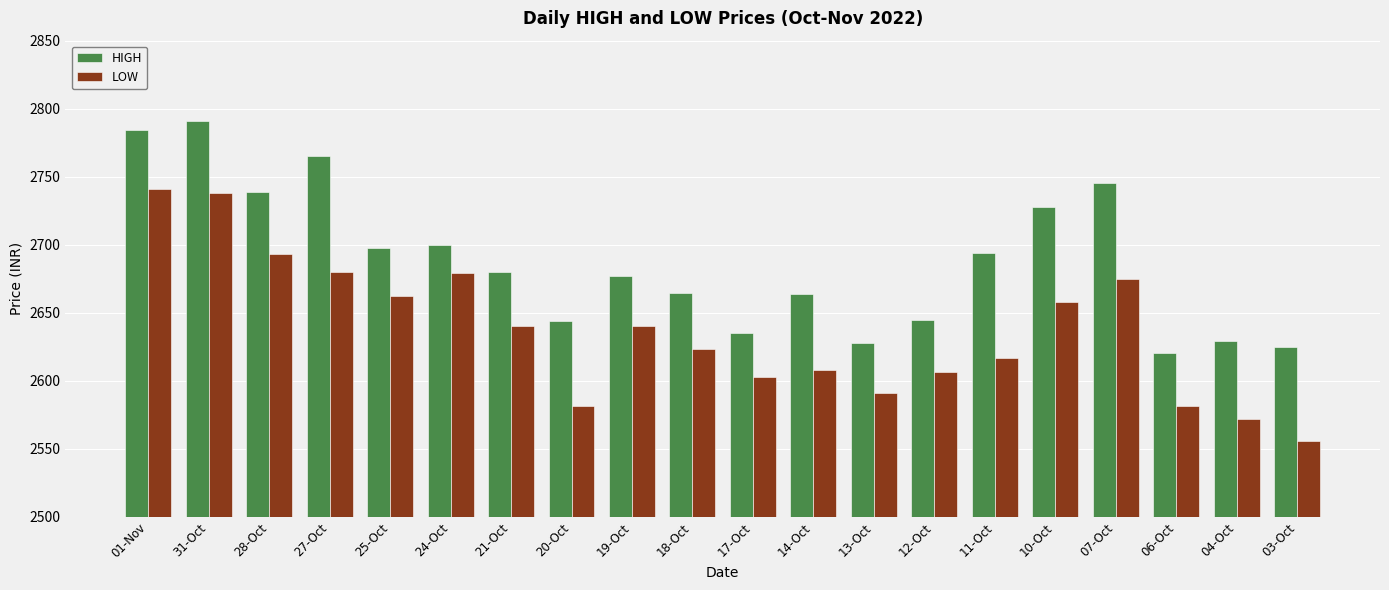

Which series changed the most between 12-Oct and 11-Oct?

HIGH